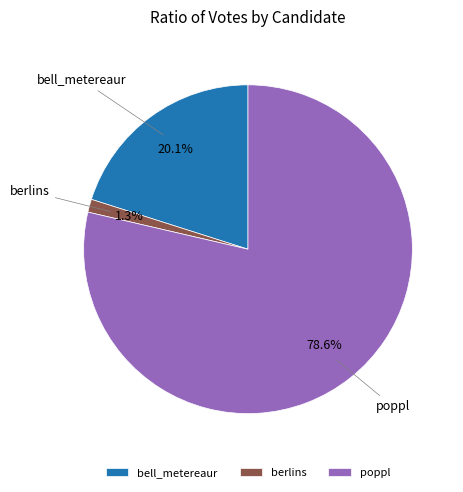

To the nearest percent, what portion does berlins represent?

1%